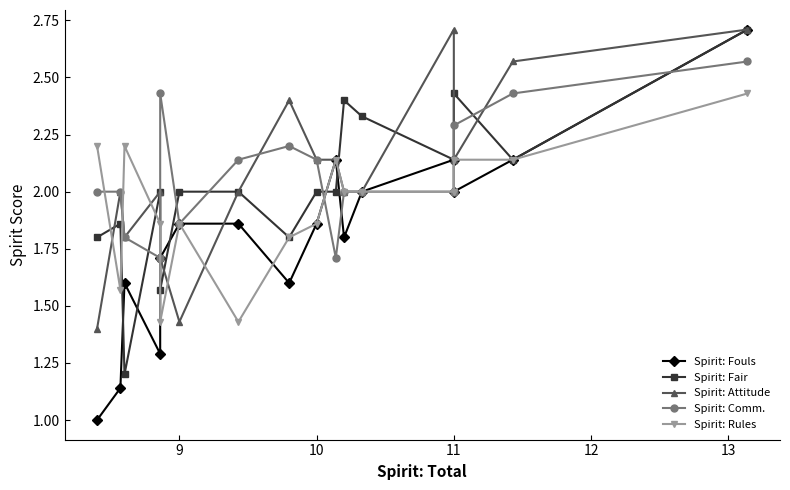

Which series has the widest spread of values?

Spirit: Fouls